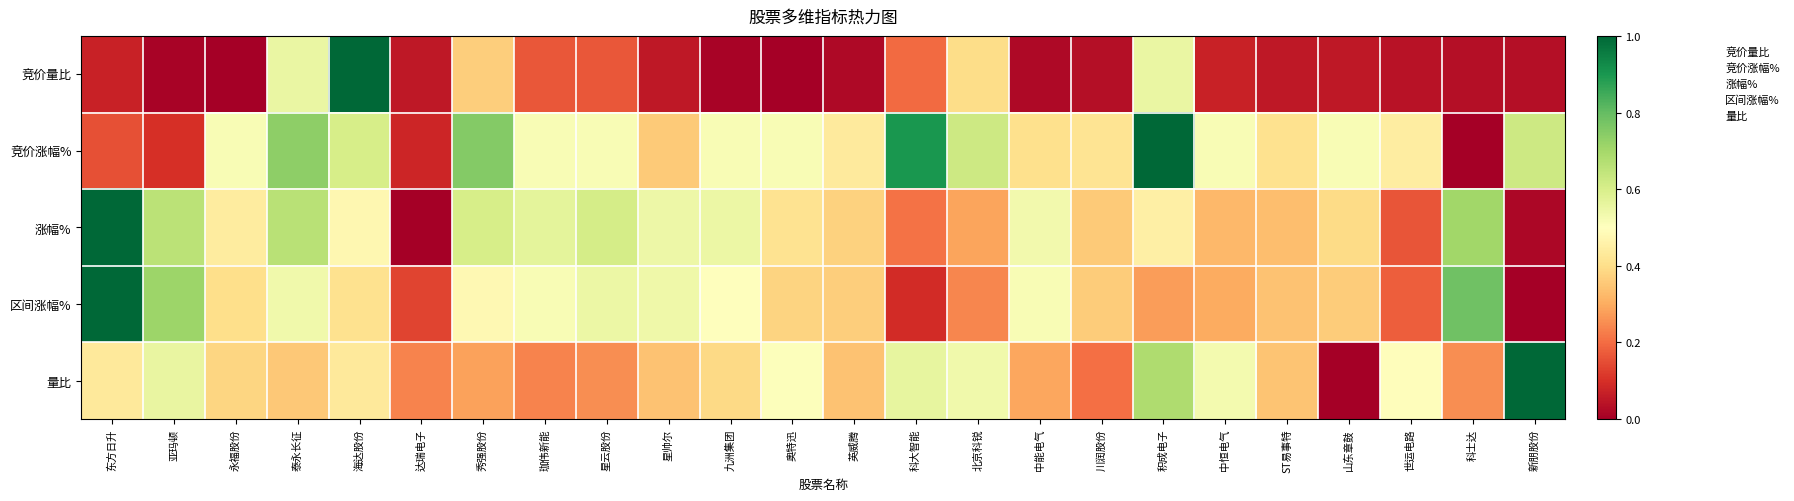

At which category is the sum across all series the highest?

积成电子